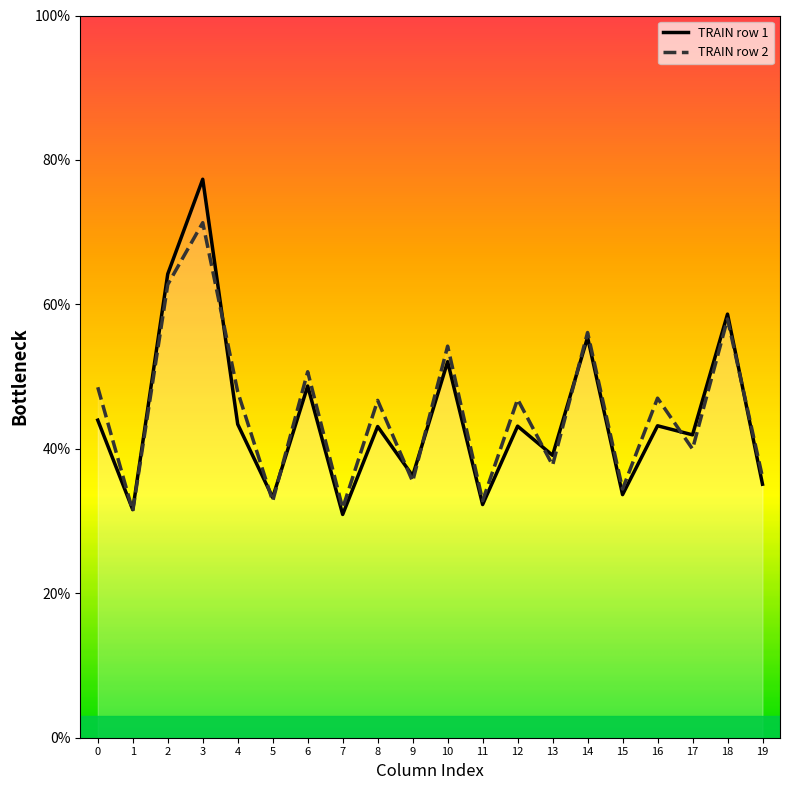

What is the total value across all series at 1?

63.0